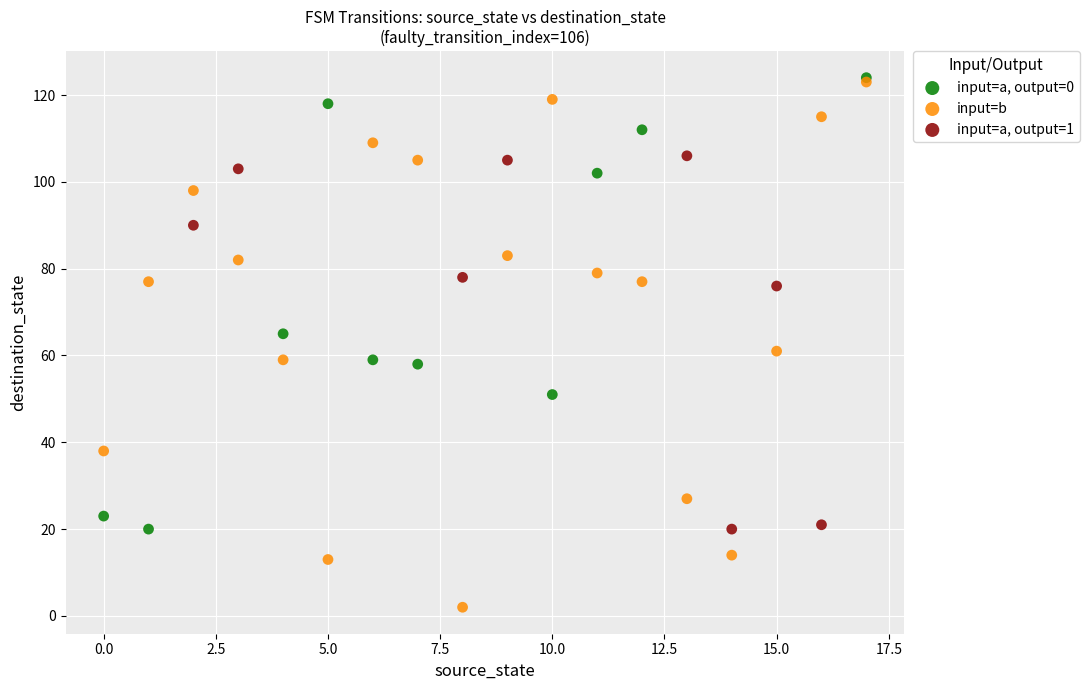

What are all the series names shown in the legend?

input=a, output=0, input=b, input=a, output=1